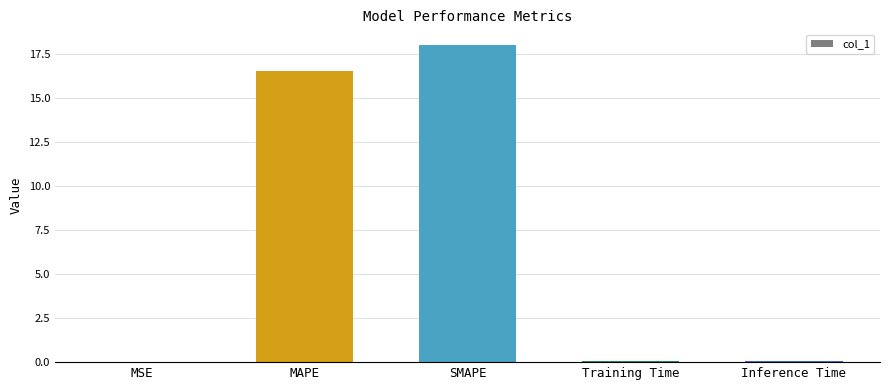

What is the ratio of the value at SMAPE to the value at MAPE?

1.1